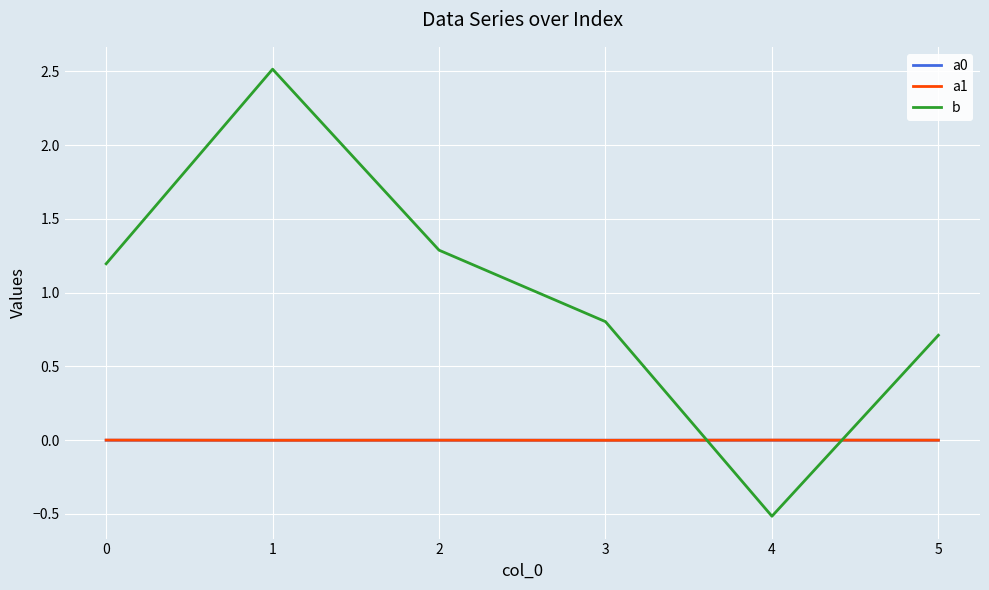

How many intersections are there between a1 and a0?

2